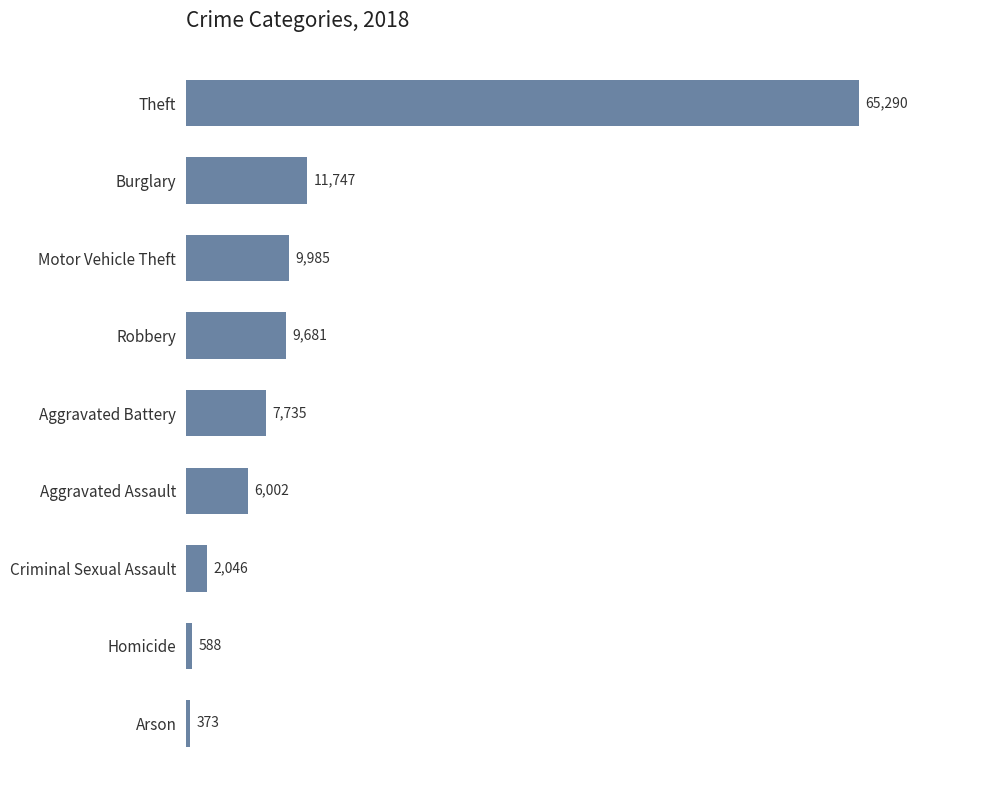

Approximately how many times larger is the value at Burglary compared to Homicide?

20.0